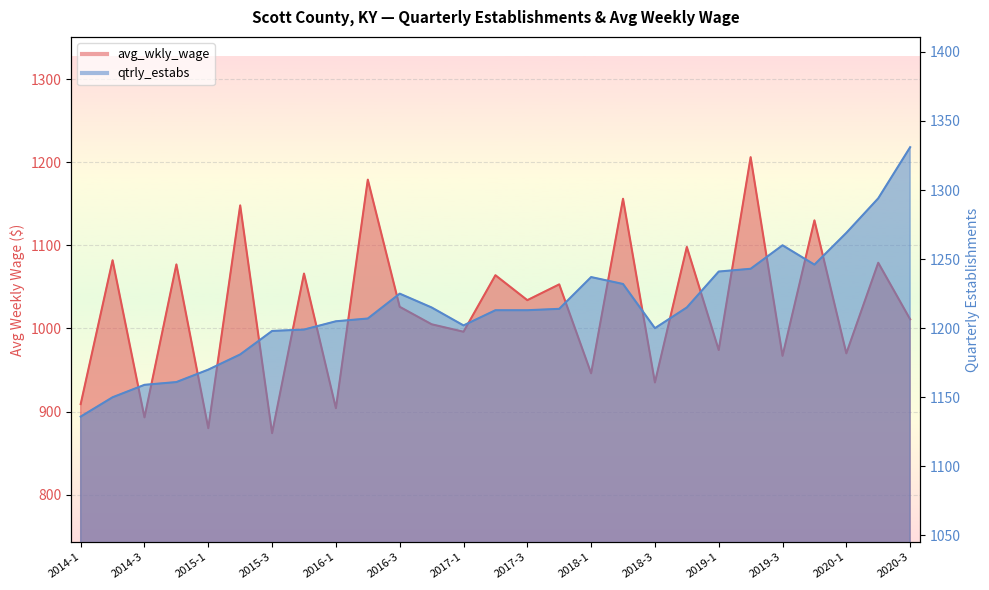

In avg_wkly_wage, how many points are lower than both neighbors (excluding endpoints)?

11